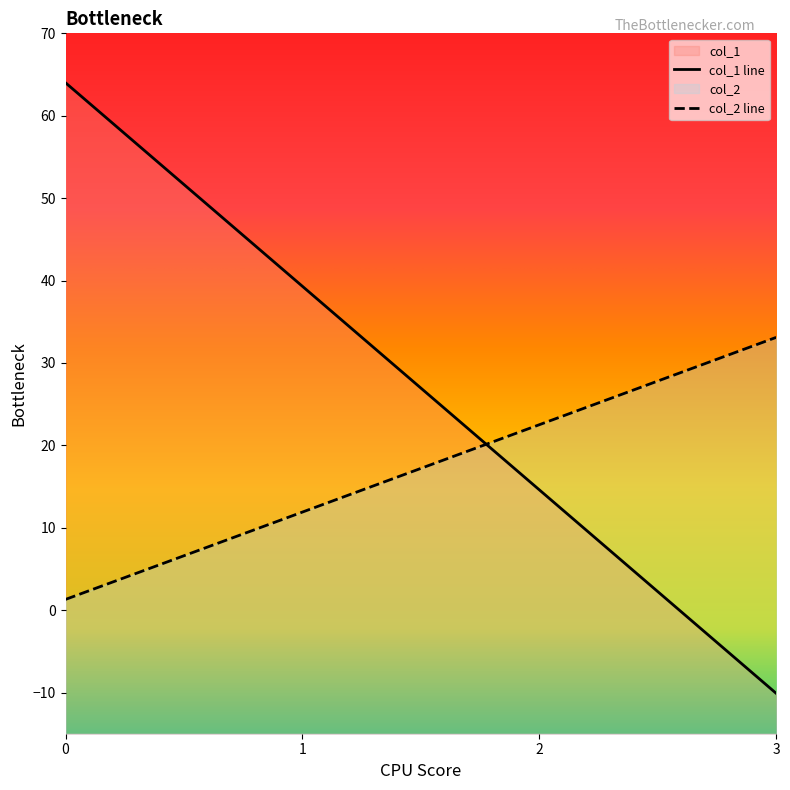

What is the sum of all col_1 values?

107.8